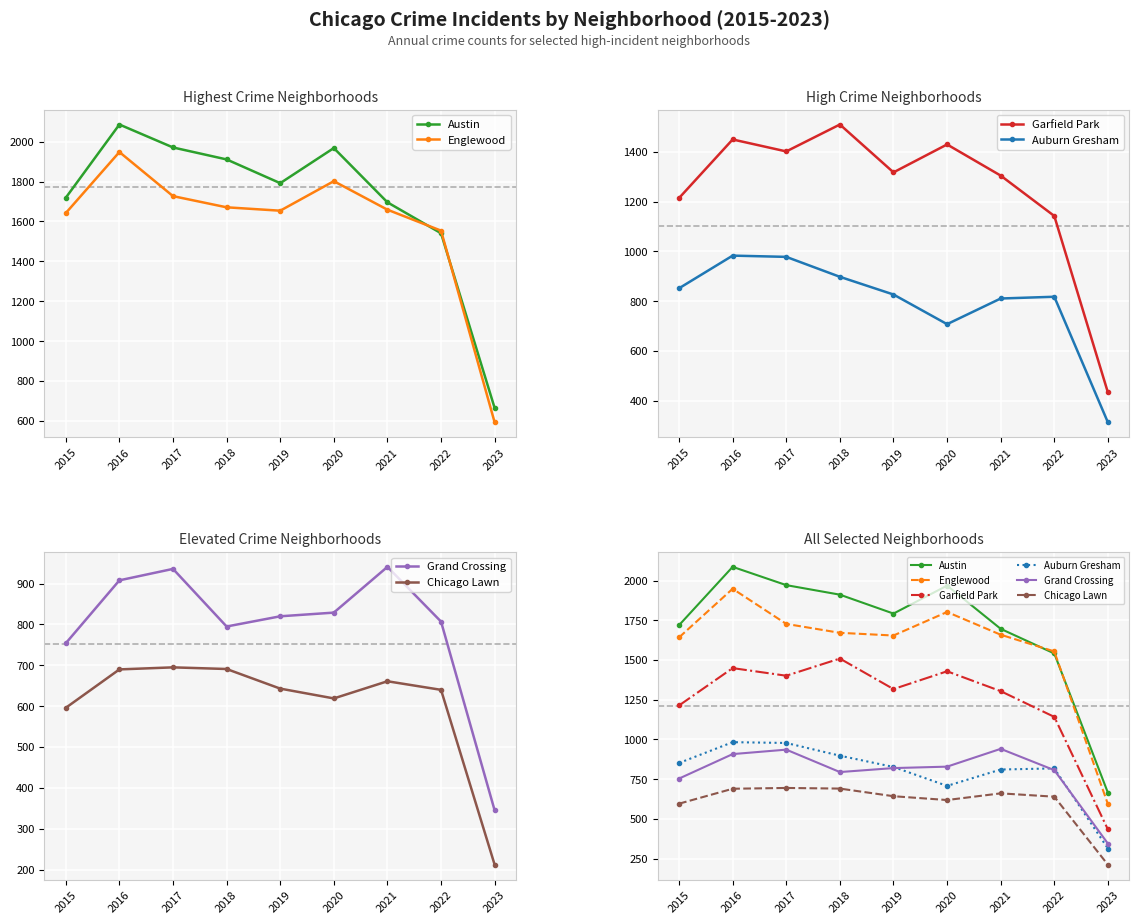

What is the difference between the Auburn Gresham values at 2018 and 2017?

80